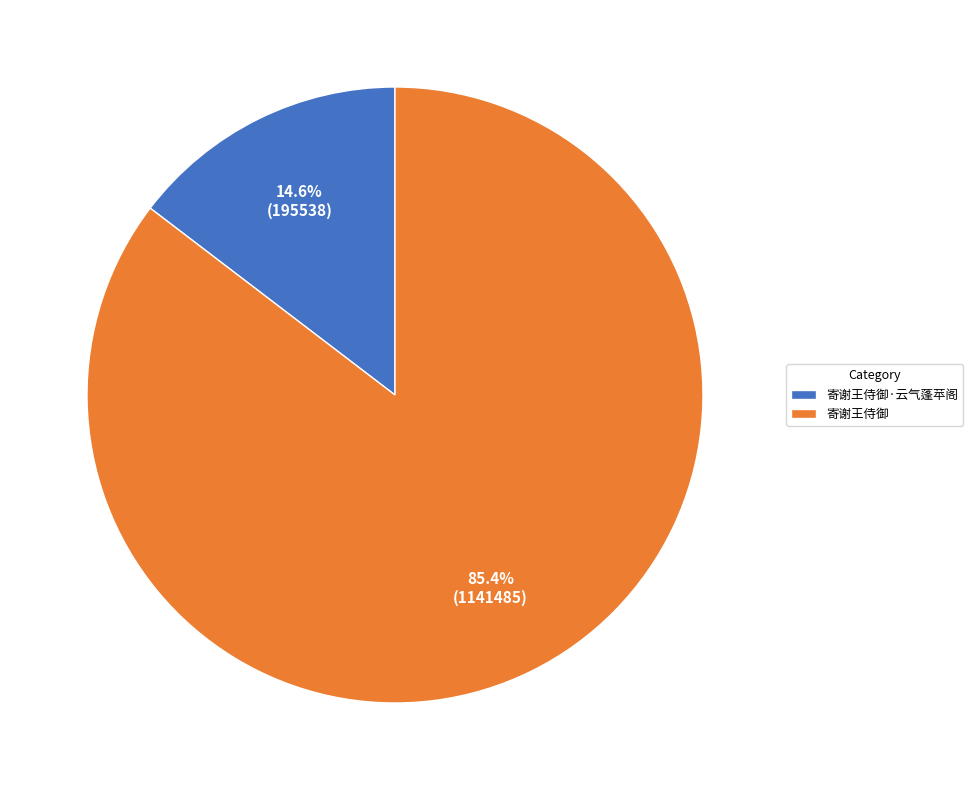

To the nearest percent, what portion does 寄谢王侍御·云气蓬苹阁 represent?

15%